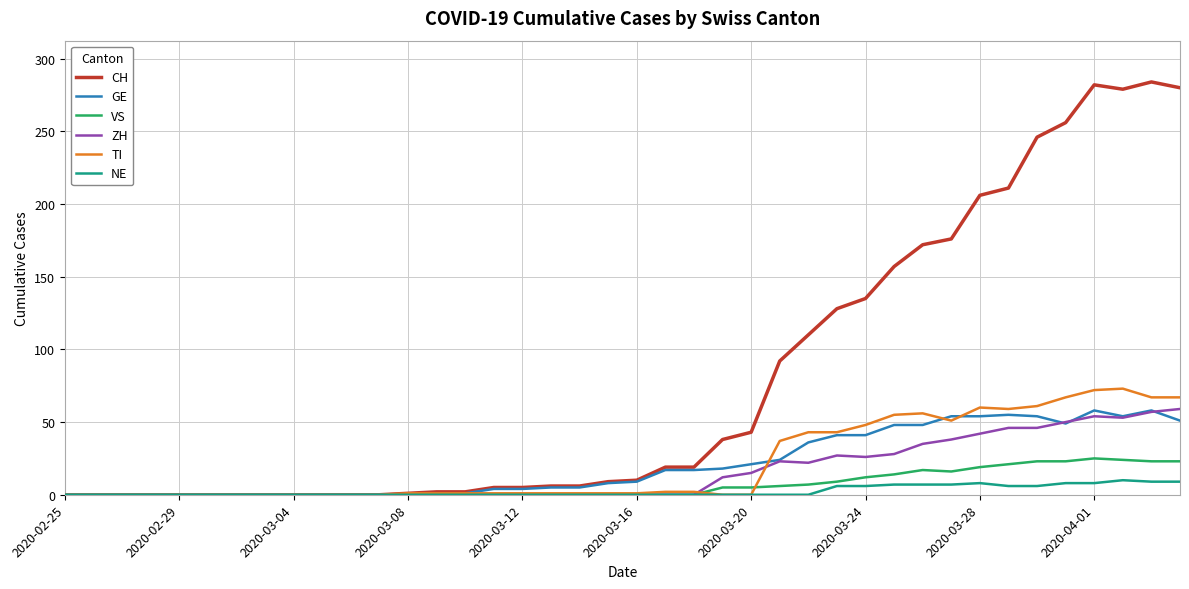

How many categories are shown in the chart?

40